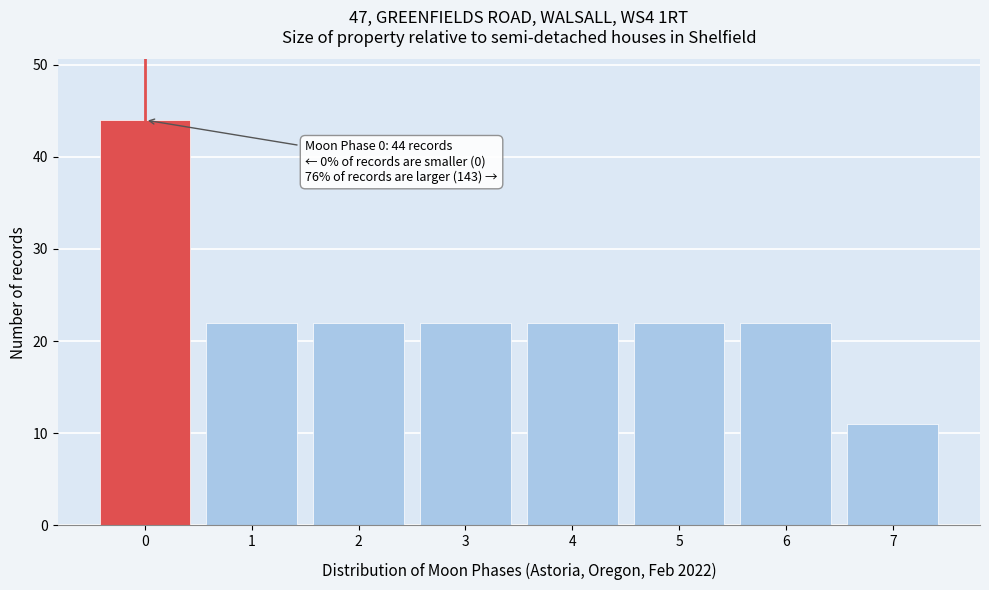

Reading right to left, list all the values displayed in this chart.

11	22	22	22	22	22	22	44